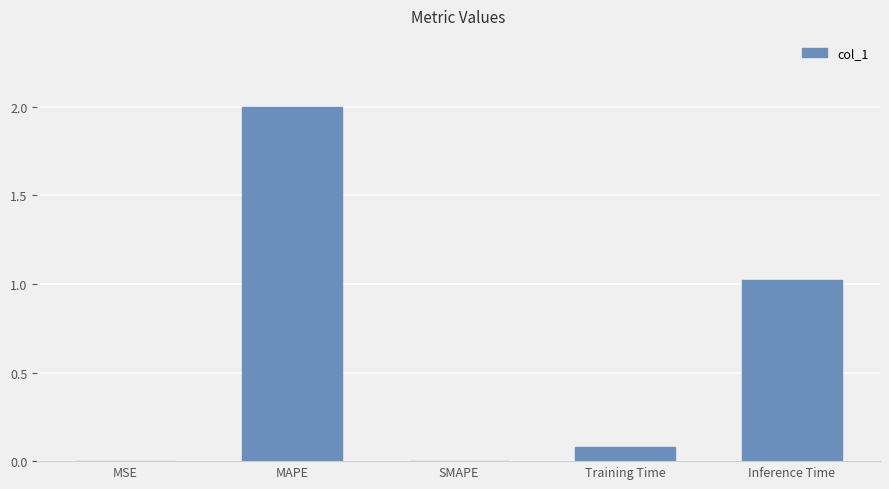

What is the maximum value shown in the chart?

2.0